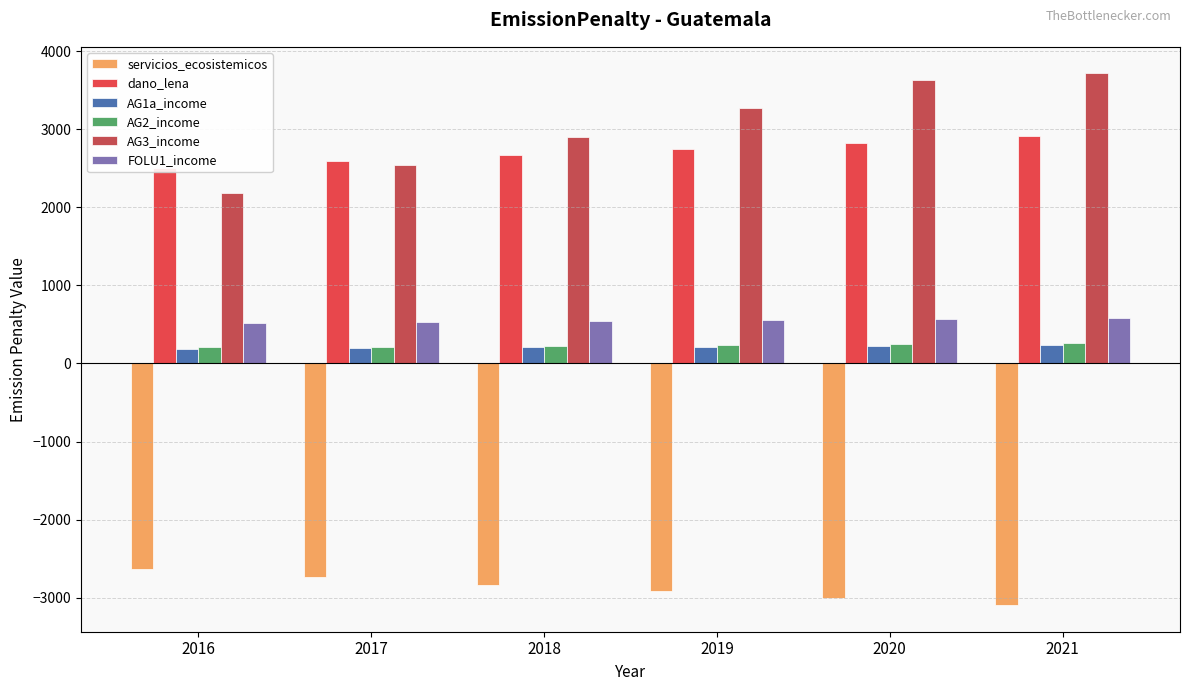

What are all the series names shown in the legend?

servicios_ecosistemicos, dano_lena, AG1a_income, AG2_income, AG3_income, FOLU1_income